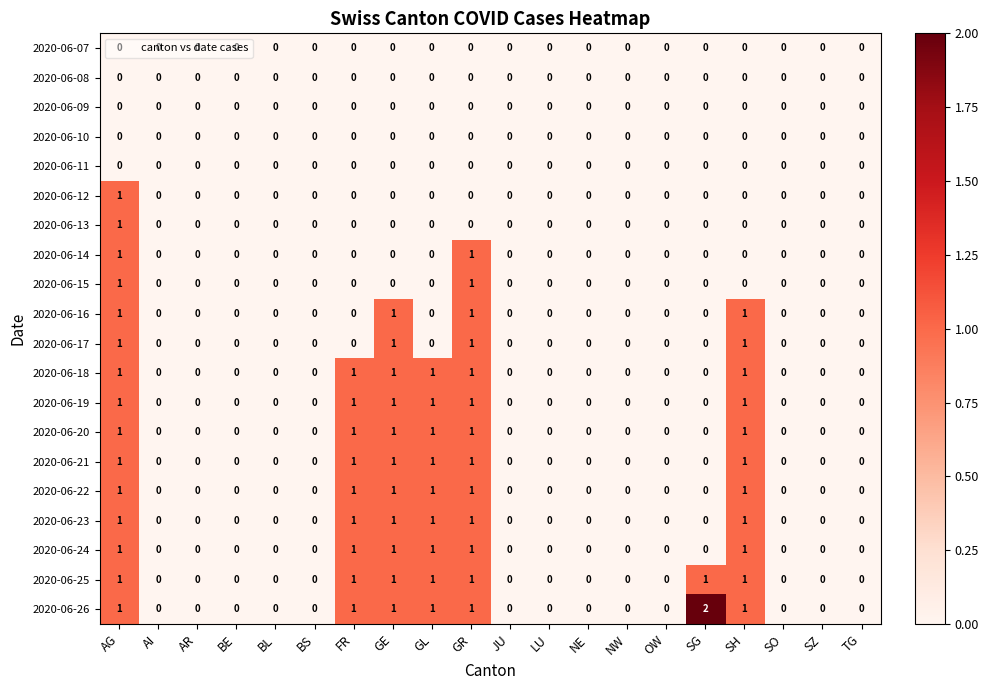

How many 2020-06-15 values are between 0 and 1?

20